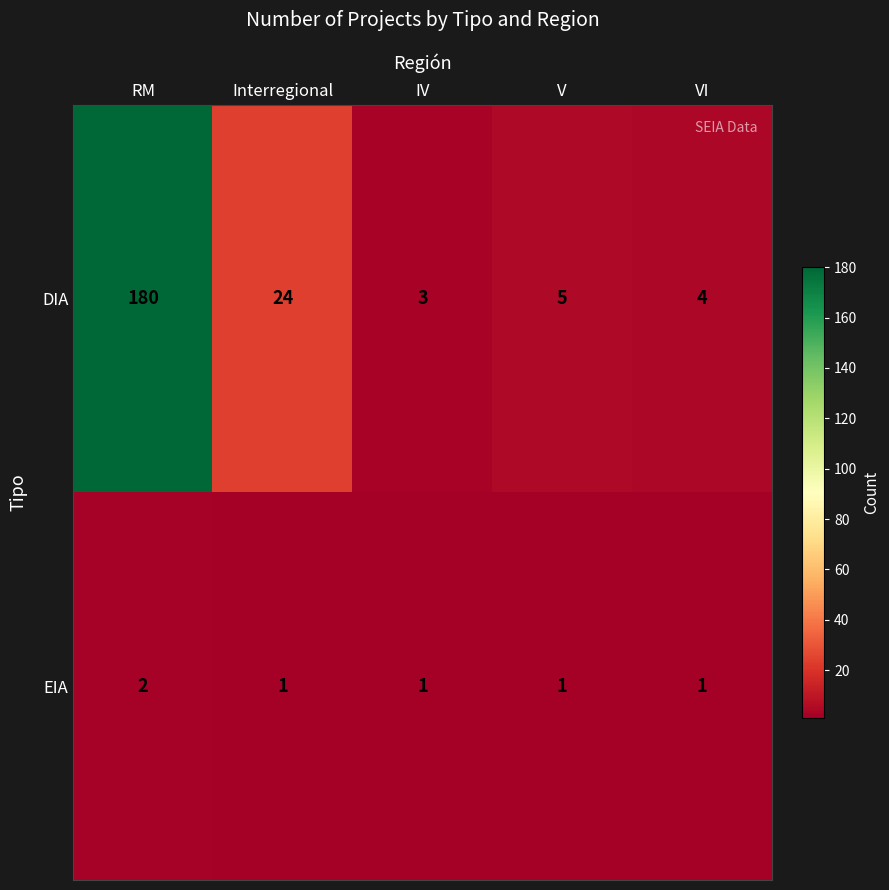

The EIA series shows 1 at IV. True or false?

True